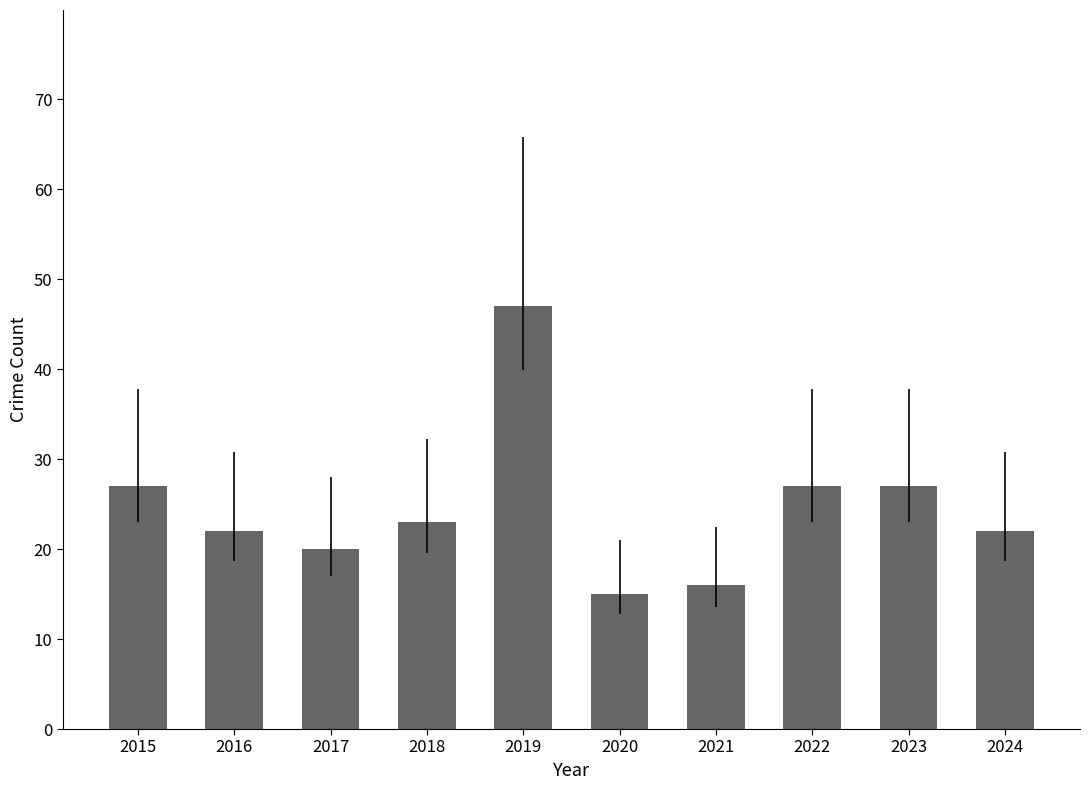

Reading left to right, transcribe all the data shown in this chart.

2015=27	2016=22	2017=20	2018=23	2019=47	2020=15	2021=16	2022=27	2023=27	2024=22